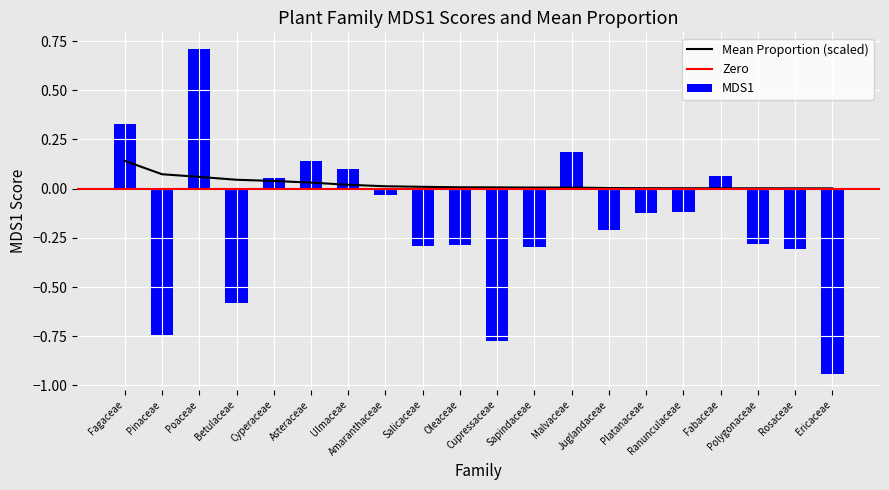

At which label is MDS1 closest to 0?

Amaranthaceae